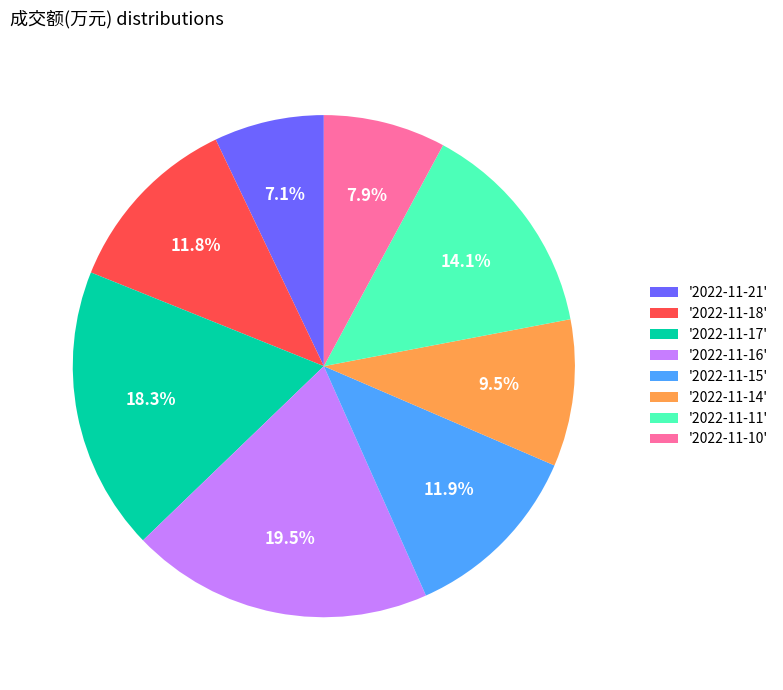

Approximately how many times larger is the value at '2022-11-21' compared to '2022-11-16'?

0.4